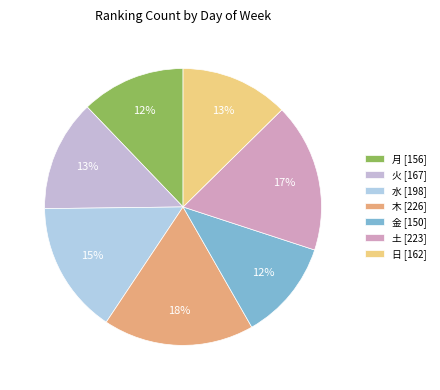

How many slices are in this pie chart?

7